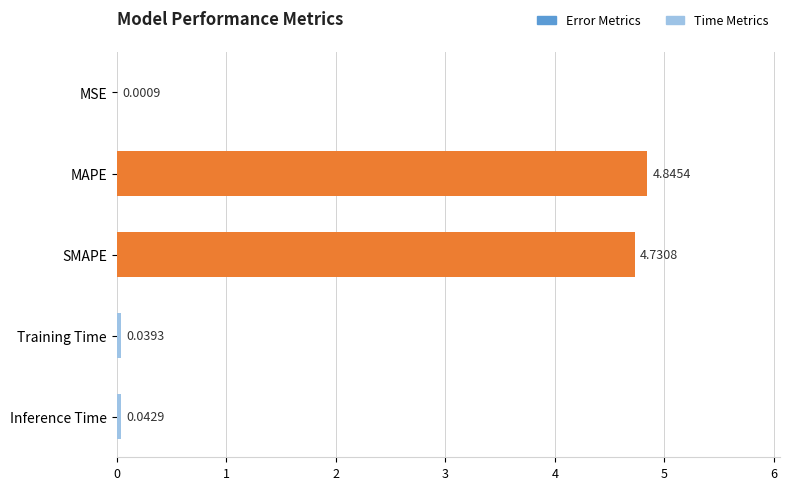

What is the sum of all values?

9.7